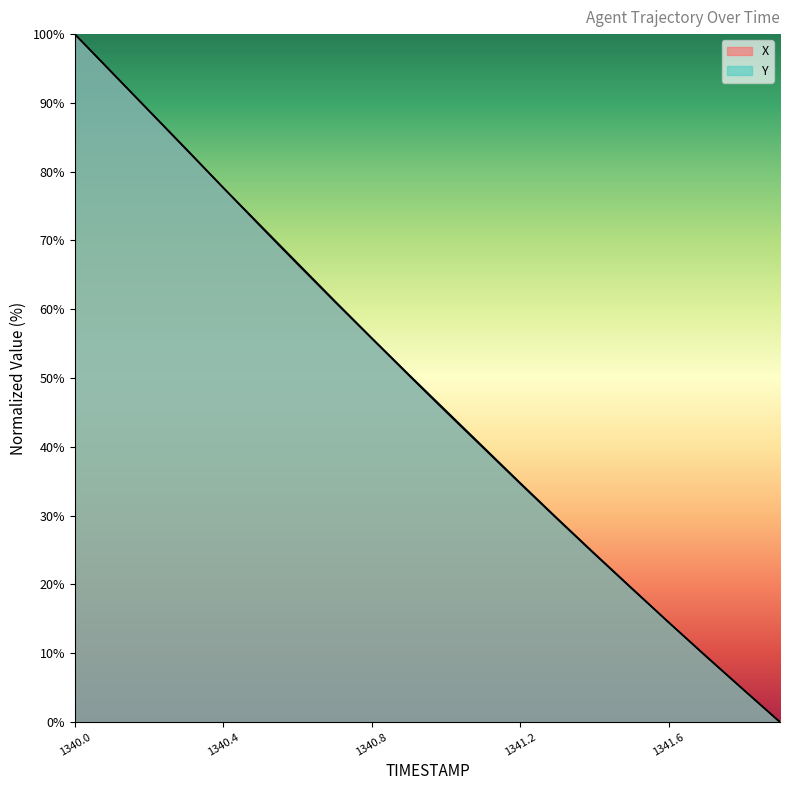

What is the label of the 18th point from the left?

1341.7